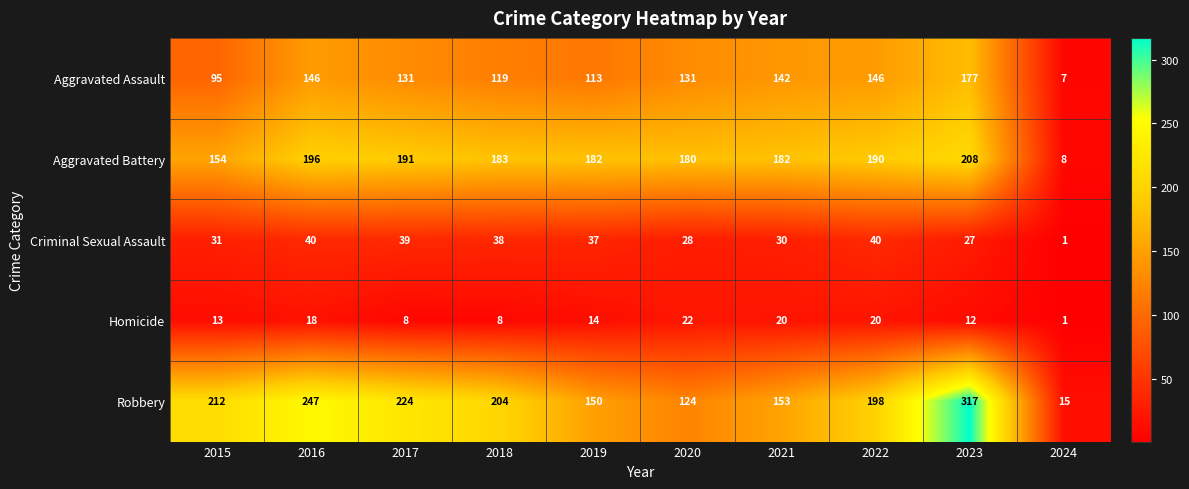

What is the sum of all Homicide values?

136